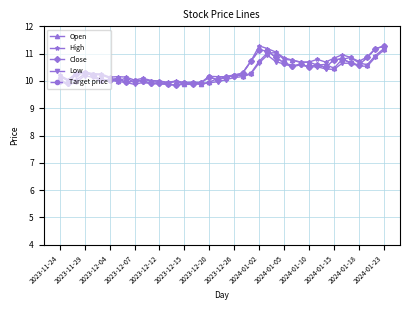

Does the chart have visible grid lines?

Yes